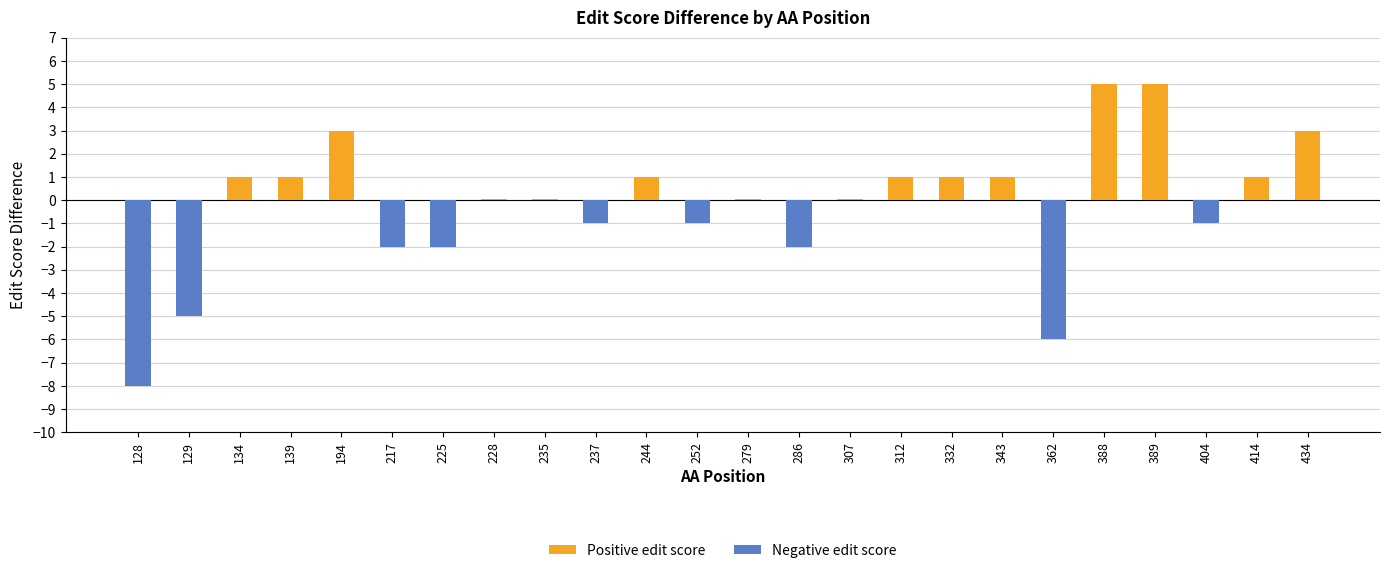

True or false: Negative edit score has a value of -4 at 244.

False